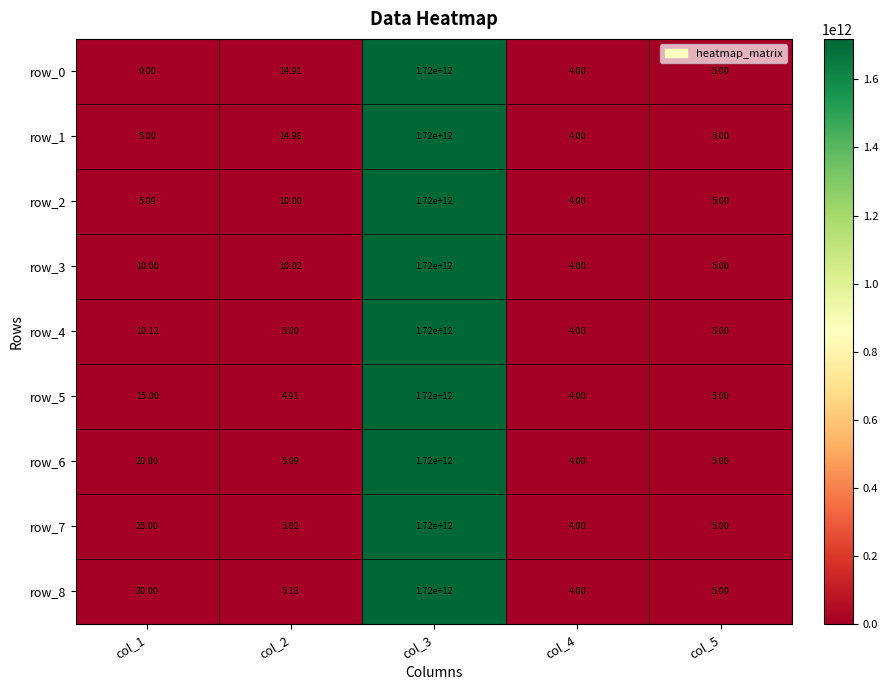

Which category has the highest value in the row_6 series?

col_3